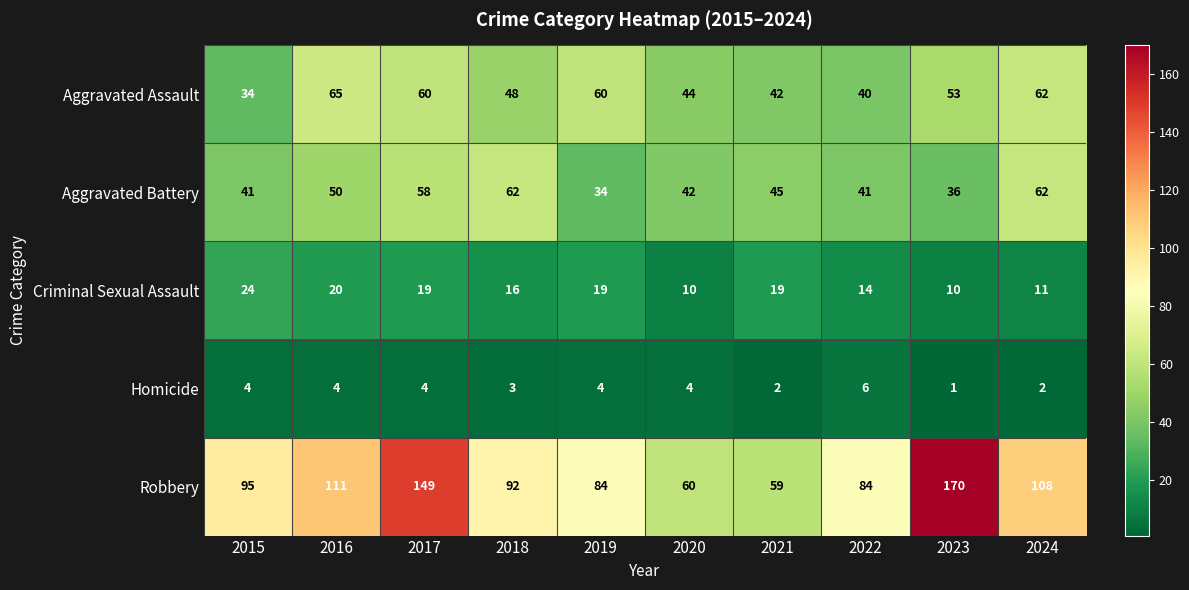

At which category does the chart reach its minimum across all series?

2023